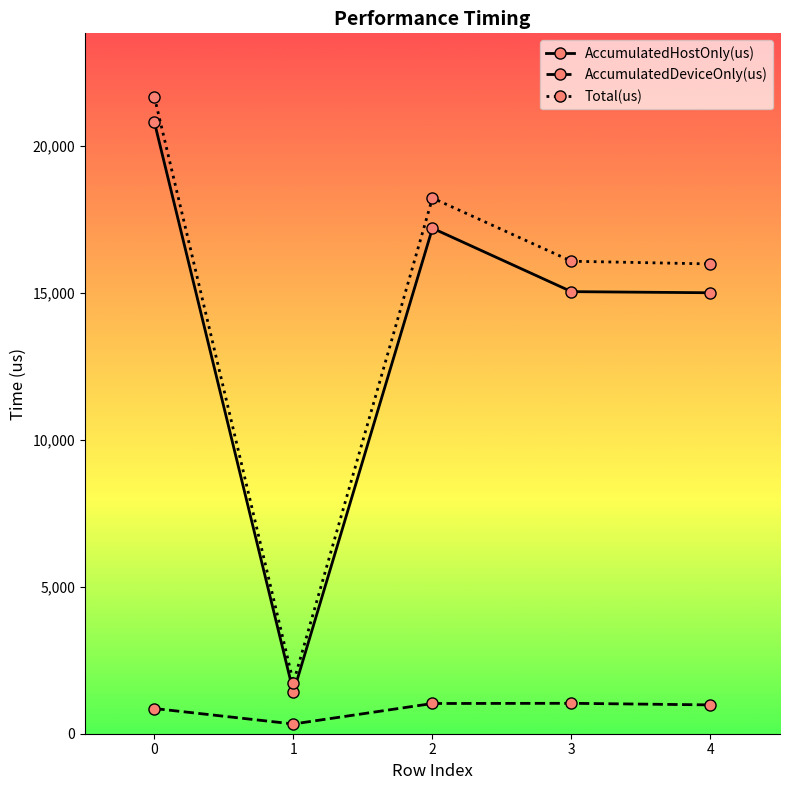

At how many categories does at least one series exceed 4638?

4